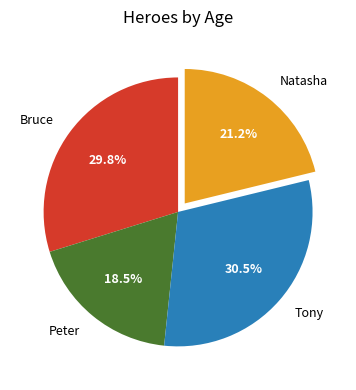

What is the largest slice in the pie chart?

Tony